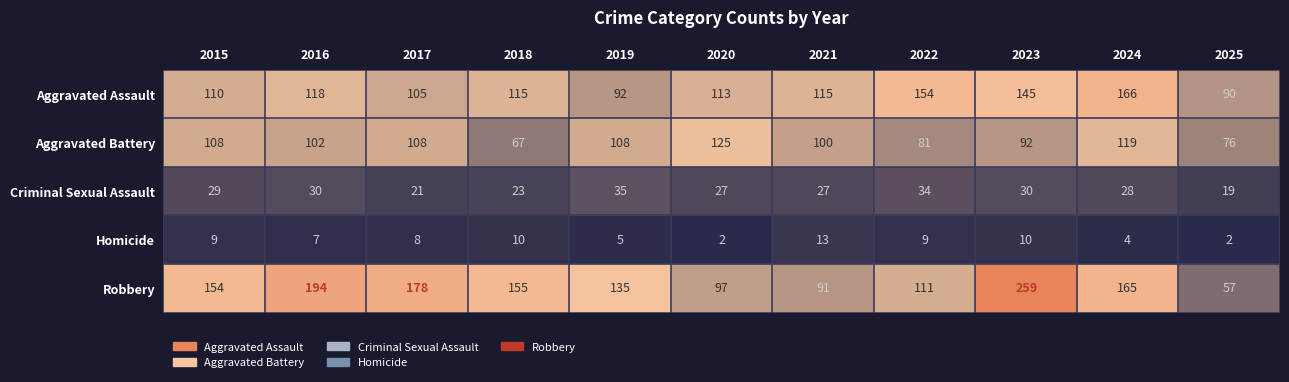

Rank the series at 2015 from highest to lowest value.

Robbery, Aggravated Assault, Aggravated Battery, Criminal Sexual Assault, Homicide